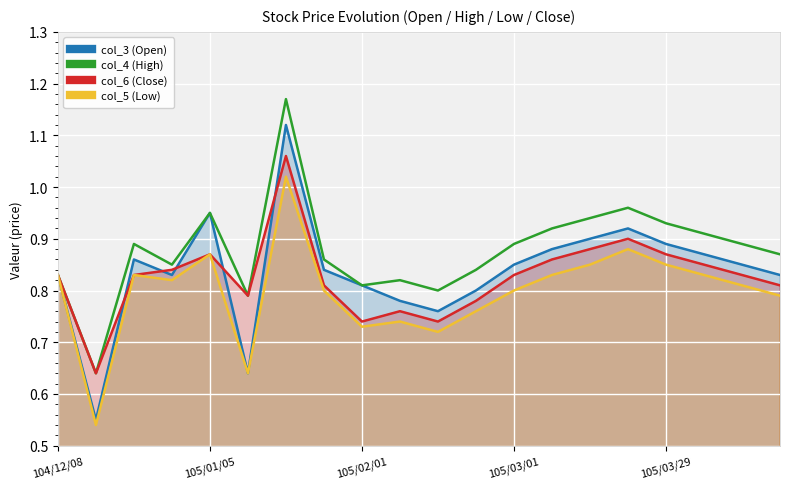

How many lines are shown in the chart?

4